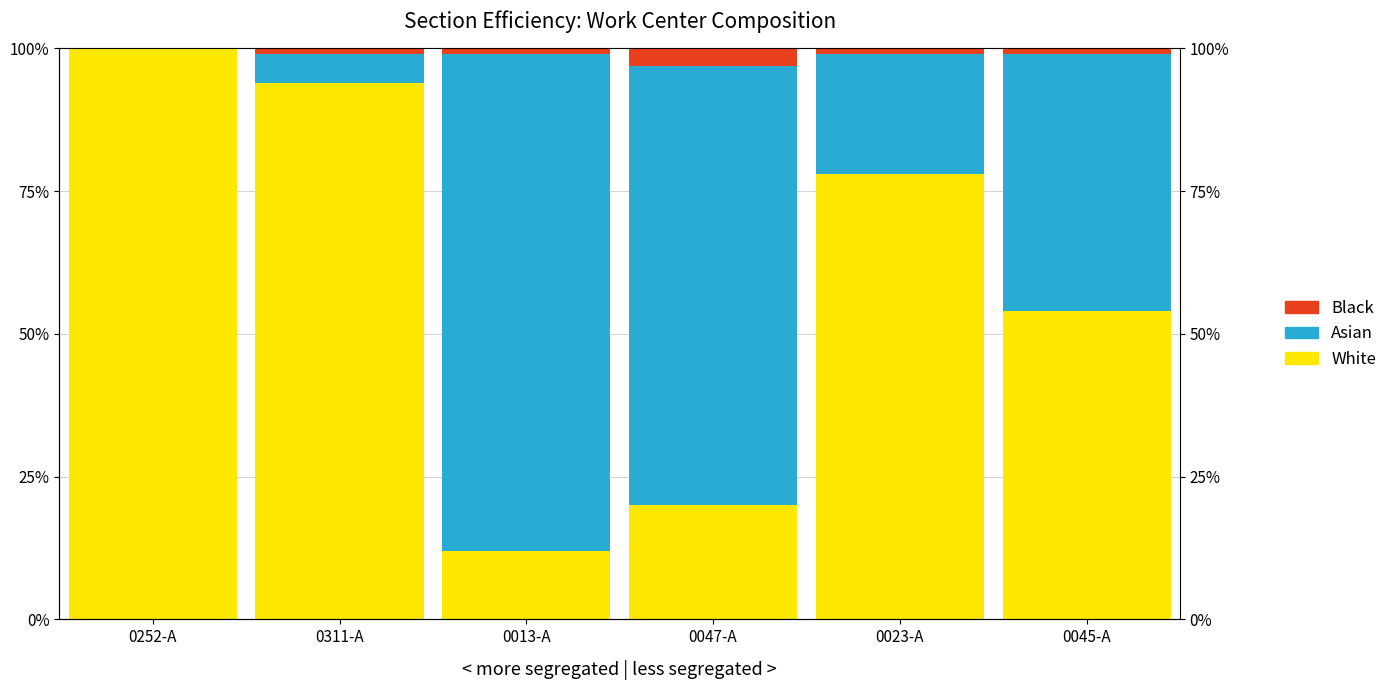

Between 0023-A and 0311-A, which is larger?

0311-A